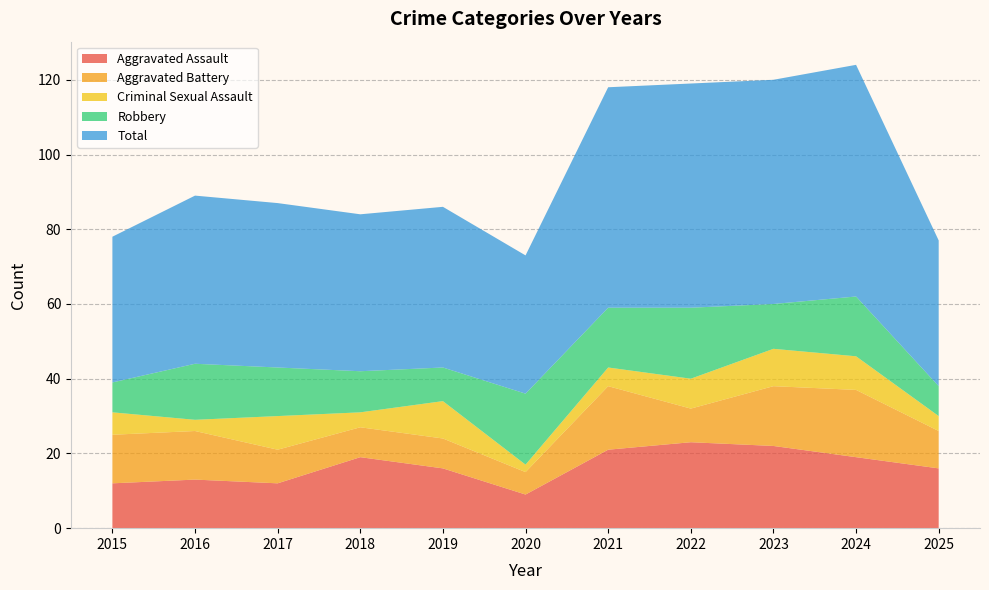

At which category does Aggravated Battery reach its first local peak?

2021